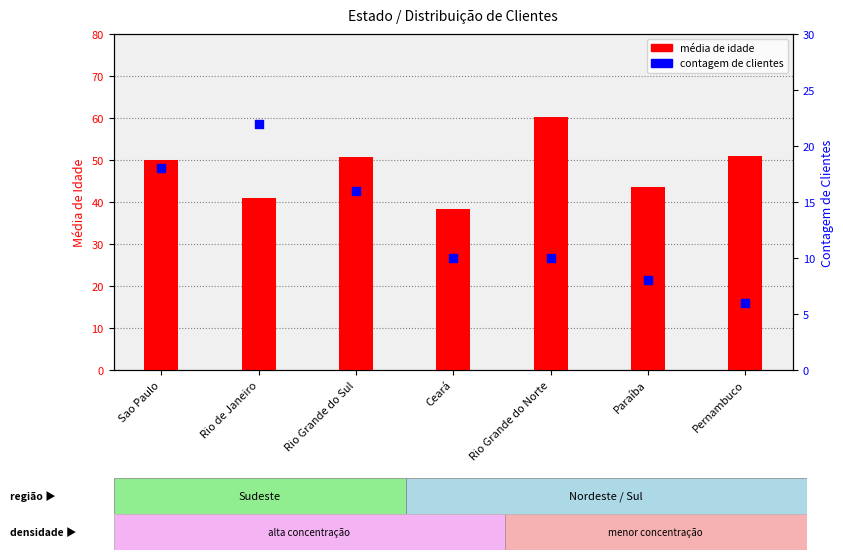

Which series reaches the maximum Y coordinate?

média de idade